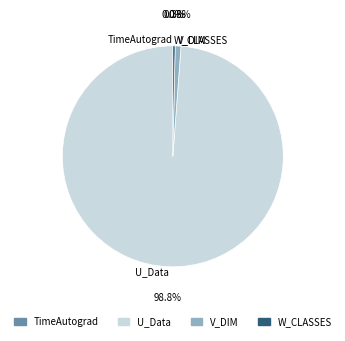

To the nearest percent, what portion does V_DIM represent?

1%